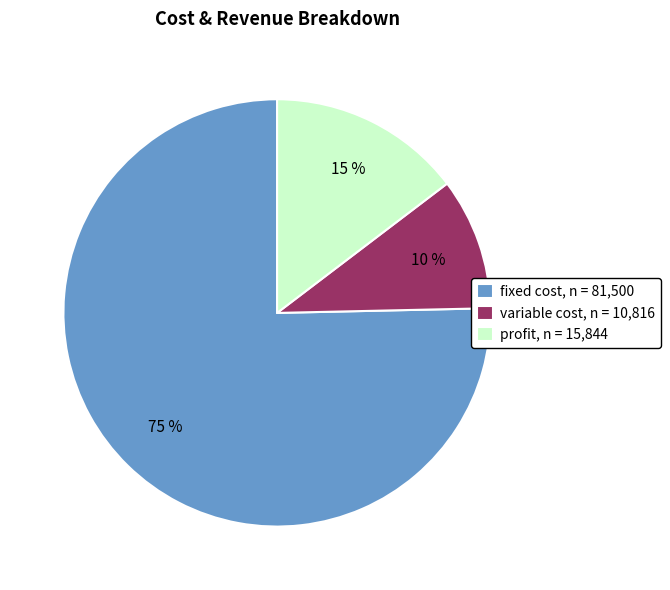

The profit, n = 15,844 slice represents 7% of the pie. True or false?

False